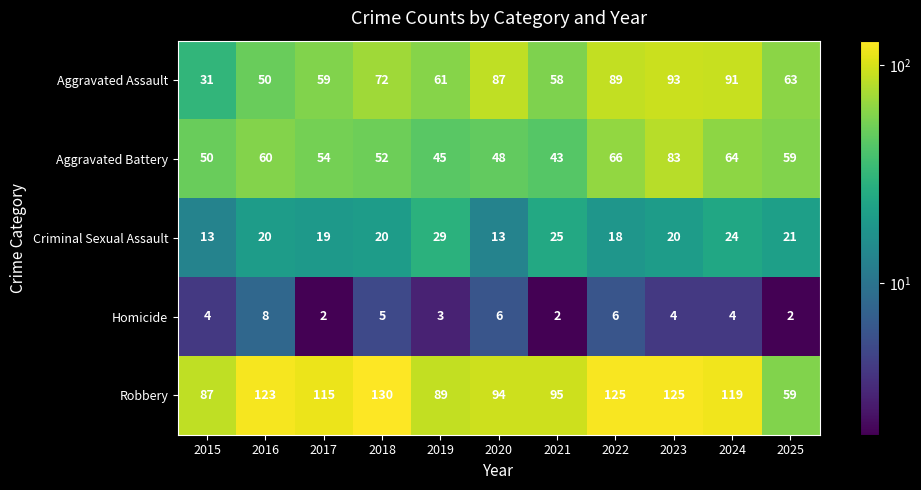

What is the total value across all series at 2016?

261